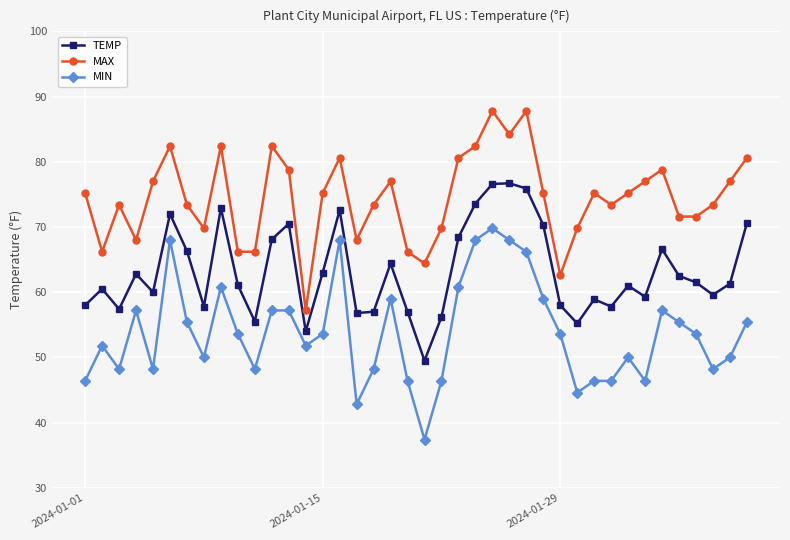

Does the chart display data point markers on the line(s)?

Yes